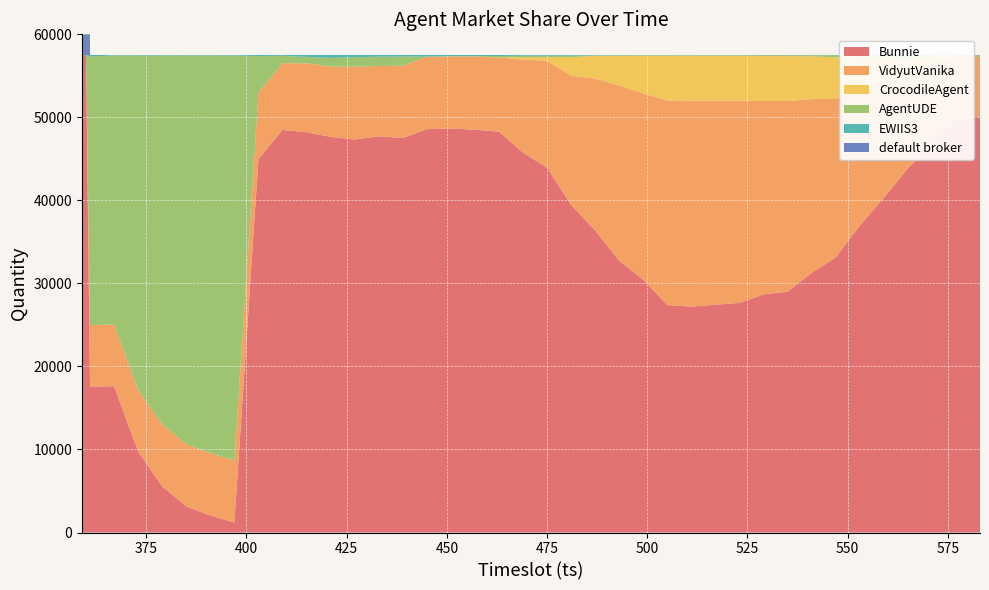

Reading left to right, what are all the values shown in this chart?

Bunnie: 359=57515	360=57515	361=17585	367=17619	373=9749	379=5544	385=3151	391=2065	397=1205	403=44960	409=48492	415=48212	421=47655	427=47331	433=47719	439=47507	445=48581	451=48659	457=48506	463=48281	469=45762	475=43949	481=39443	487=36381	493=32723	499=30451	505=27392	511=27207	517=27436	523=27658	529=28687	535=29006	541=31279	547=33124	553=36971	559=40298	565=43860	571=46810	577=49691	583=50099
VidyutVanika: 359=0	360=0	361=7393	367=7421	373=7423	379=7486	385=7487	391=7486	397=7487	403=8000	409=8030	415=8292	421=8464	427=8767	433=8467	439=8710	445=8710	451=8675	457=8827	463=8928	469=11192	475=12878	481=15583	487=18301	493=21100	499=22431	505=24646	511=24810	517=24565	523=24354	529=23284	535=22963	541=20927	547=19086	553=16816	559=14141	565=11237	571=9723	577=7633	583=7172
CrocodileAgent: 359=0	360=0	361=5	367=5	373=2	379=2	385=2	391=1	397=1	403=3	409=3	415=3	421=2	427=2	433=3	439=2	445=1	451=2	457=3	463=2	469=281	475=414	481=2220	487=2732	493=3590	499=4544	505=5389	511=5417	517=5416	523=5412	529=5410	535=5409	541=5161	547=5007	553=3427	559=2726	565=1850	571=891	577=93	583=2
AgentUDE: 359=0	360=0	361=32322	367=32422	373=40277	379=44421	385=46820	391=47908	397=48756	403=4411	409=896	415=773	421=1037	427=1147	433=1115	439=1109	445=34	451=36	457=36	463=180	469=183	475=182	481=186	487=43	493=58	499=48	505=49	511=53	517=67	523=65	529=109	535=111	541=123	547=272	553=275	559=325	565=543	571=66	577=72	583=214
EWIIS3: 359=0	360=0	361=206	367=43	373=61	379=59	385=49	391=50	397=61	403=137	409=90	415=230	421=353	427=263	433=205	439=186	445=184	451=141	457=141	463=122	469=93	475=89	481=81	487=57	493=44	499=40	505=37	511=26	517=26	523=21	529=21	535=22	541=22	547=24	553=24	559=23	565=24	571=24	577=24	583=25
default broker: 359=57515	360=57515	361=1	367=1	373=0	379=0	385=2	391=1	397=1	403=1	409=1	415=2	421=2	427=2	433=1	439=1	445=4	451=0	457=1	463=0	469=1	475=1	481=0	487=0	493=0	499=0	505=1	511=1	517=3	523=3	529=2	535=2	541=2	547=1	553=1	559=1	565=1	571=1	577=2	583=2